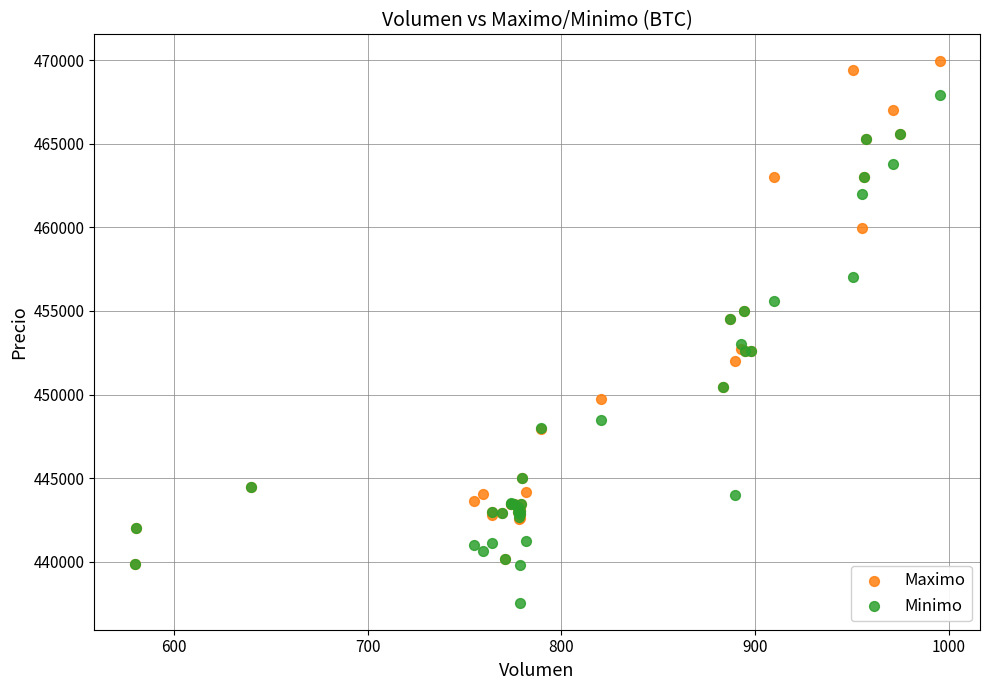

Which series reaches the minimum Y coordinate?

Minimo